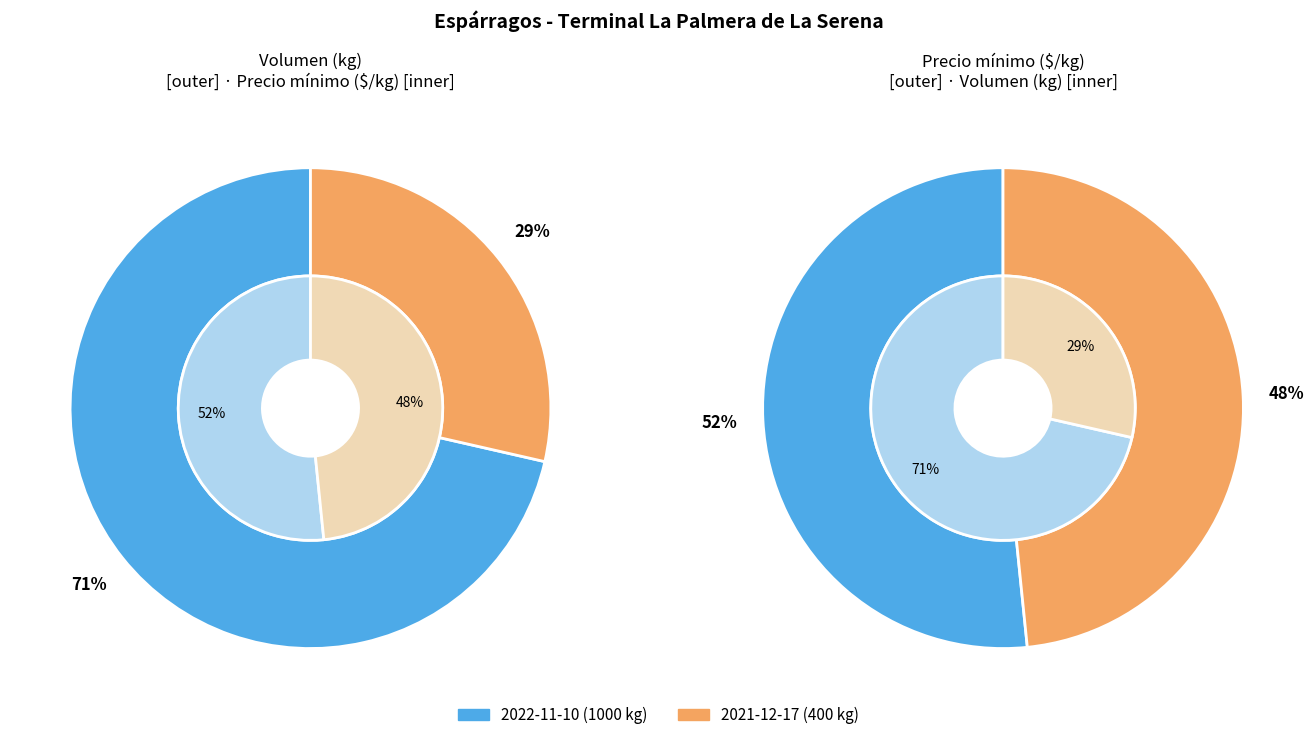

Between 2022-11-10 (1000 kg) and 2021-12-17 (400 kg), which is larger?

2022-11-10 (1000 kg)